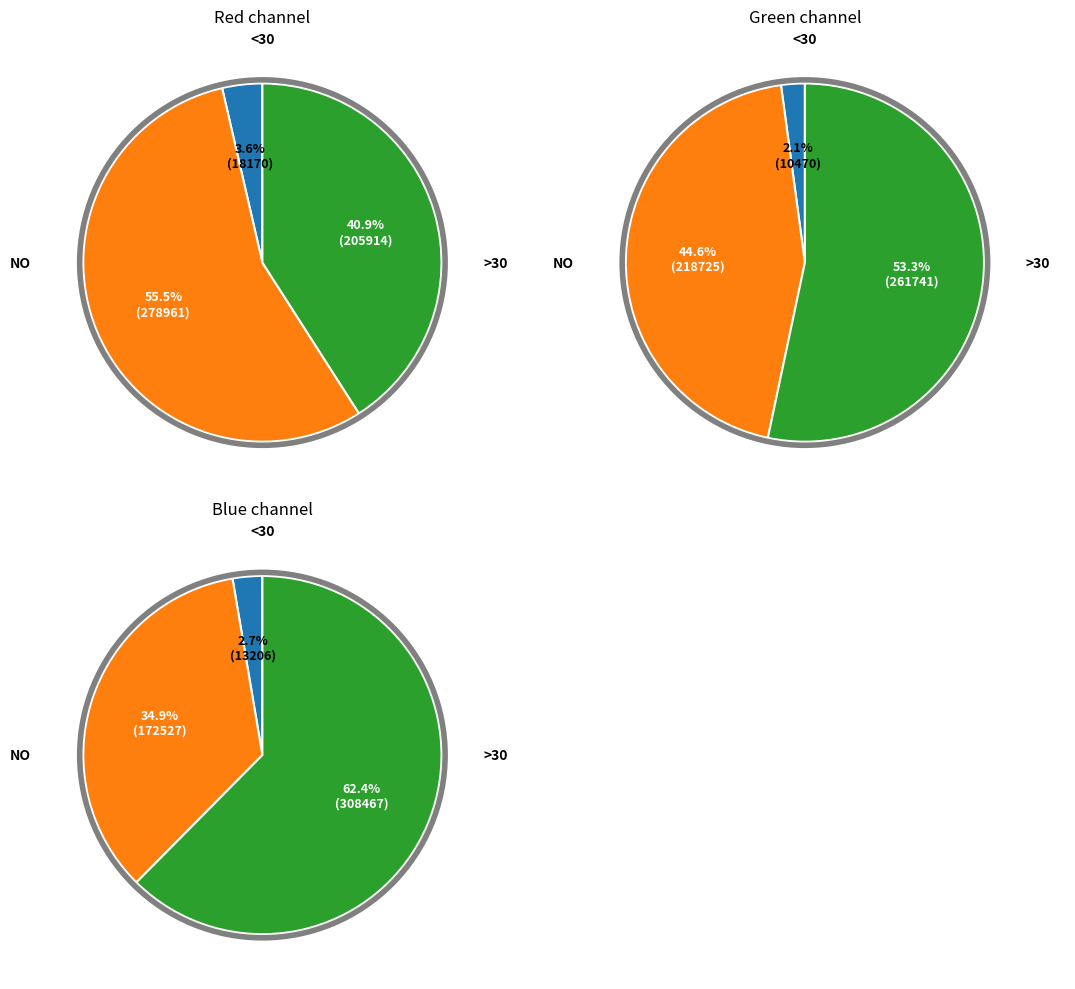

Is it true that 6 is 11% of the pie?

False